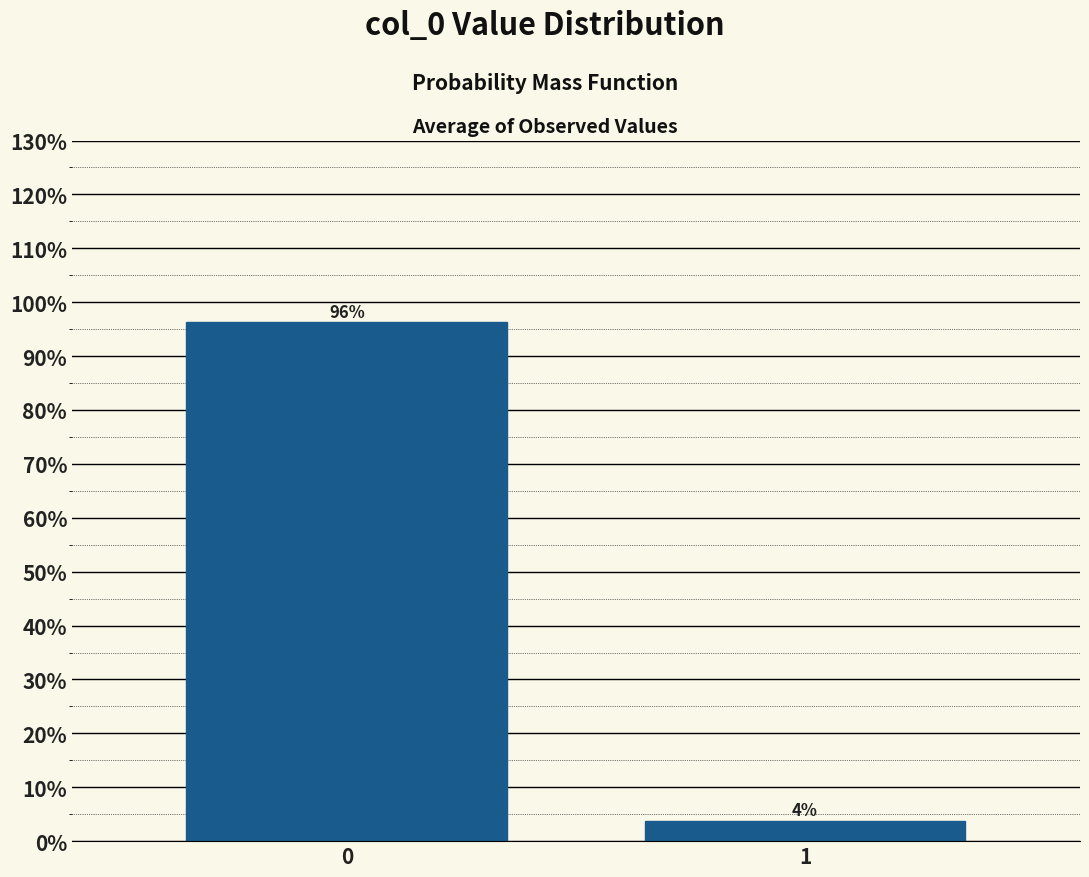

What is the sum of the values at 0 and 1?

100.0